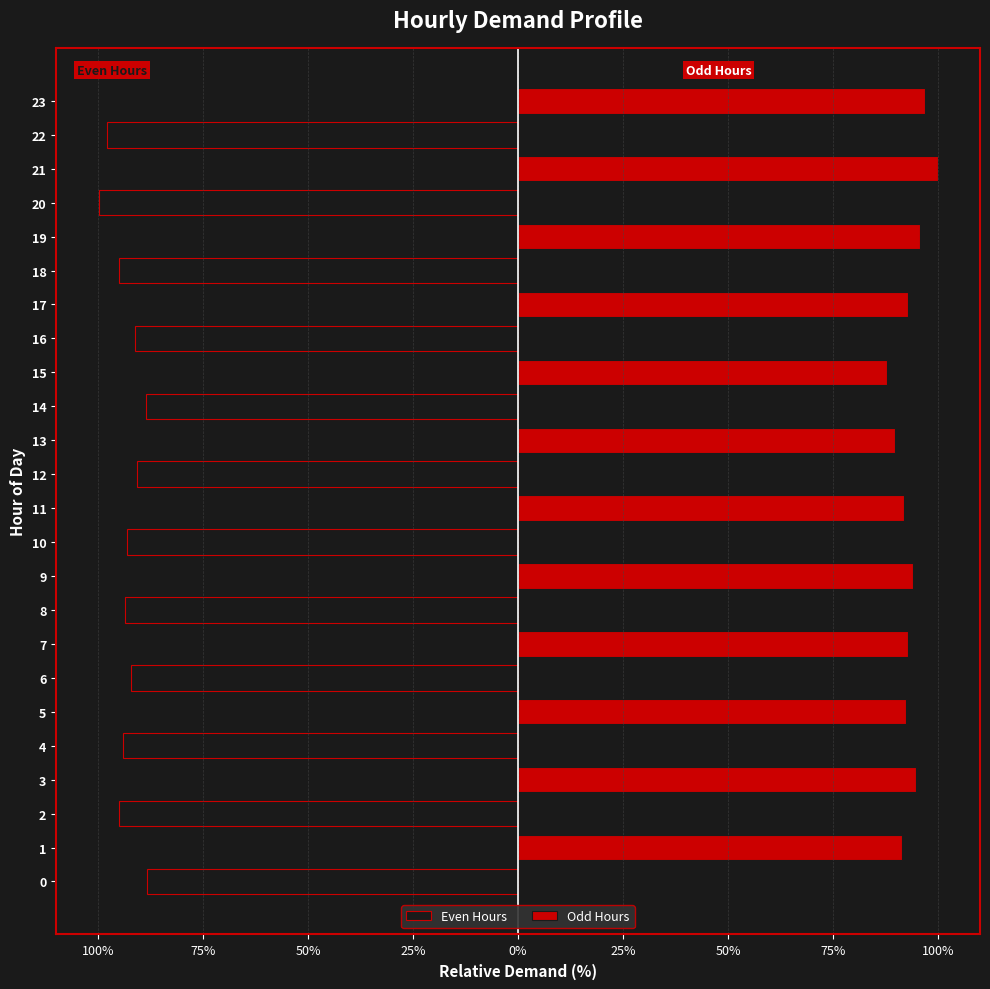

List the series in order of their overall mean, highest first.

Odd Hours, Even Hours